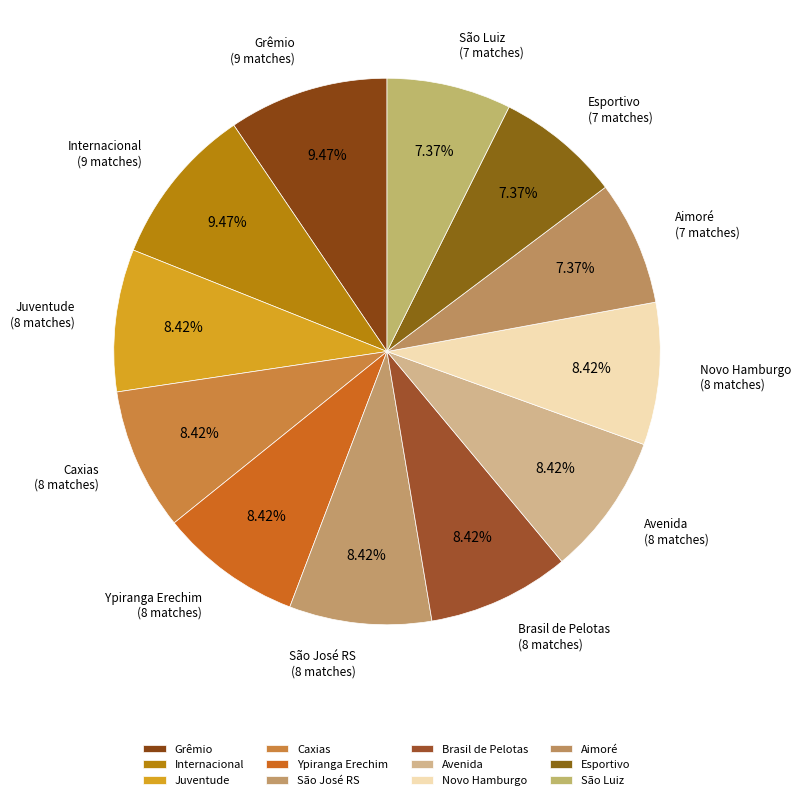

To the nearest percent, what is the combined percentage of Grêmio and Brasil de Pelotas?

18%